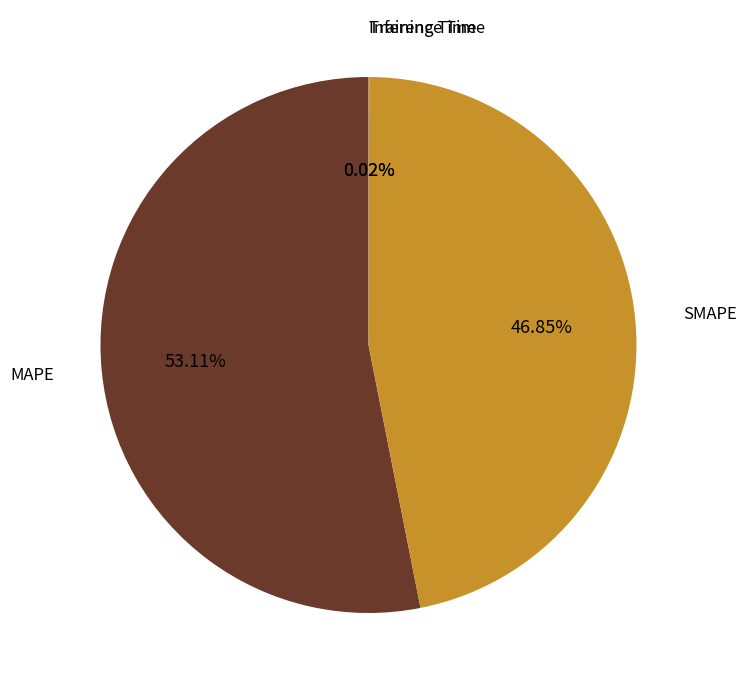

What percentage is the SMAPE slice, to the nearest percent?

47%